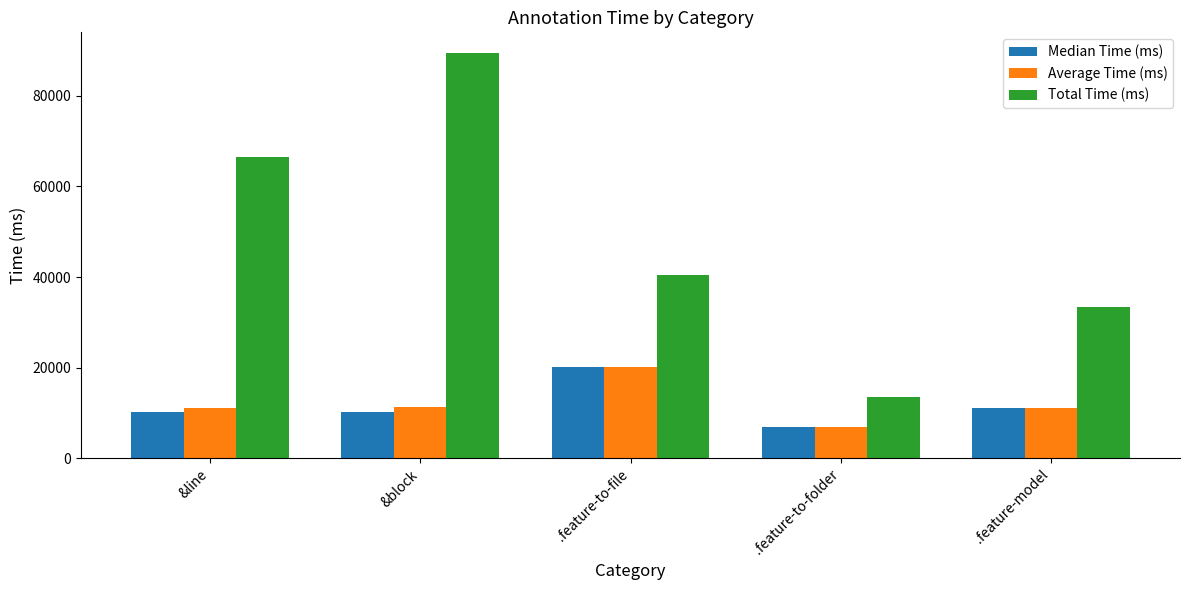

Which series has the largest range (max minus min)?

Total Time (ms)